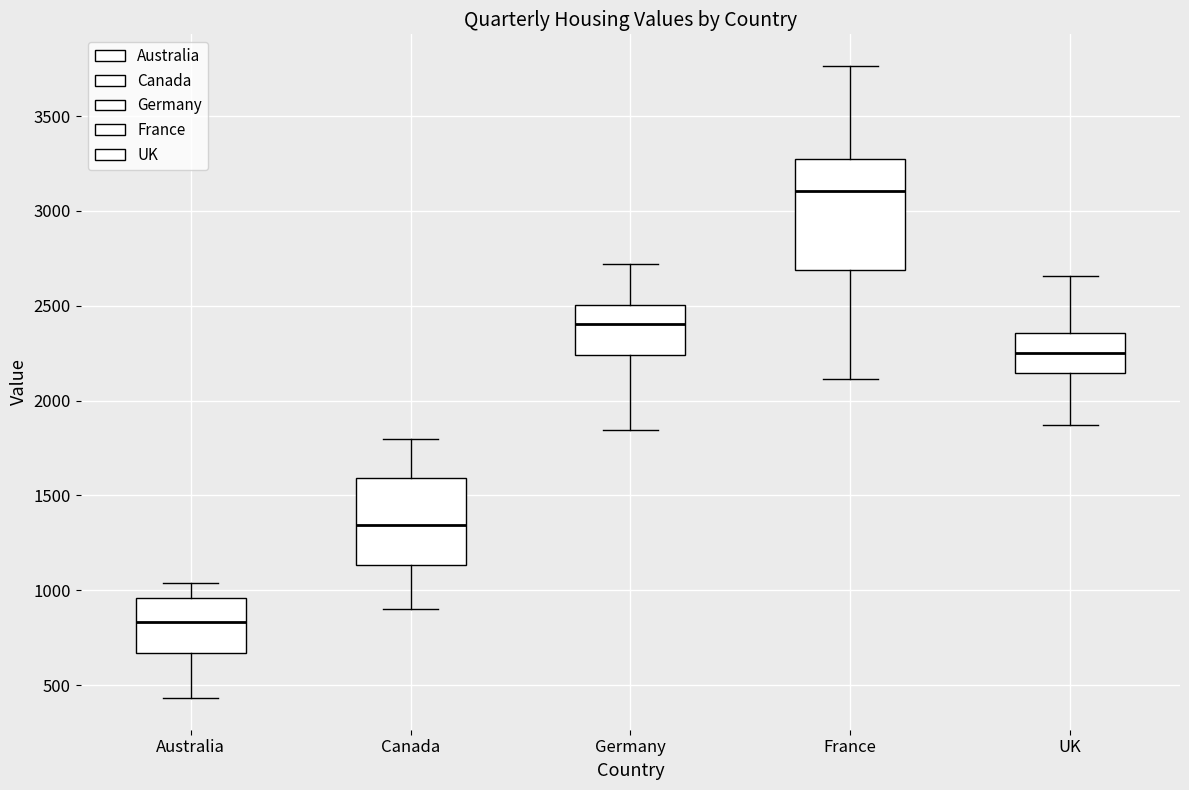

Which box is the tallest, from its lower edge to its upper edge?

France